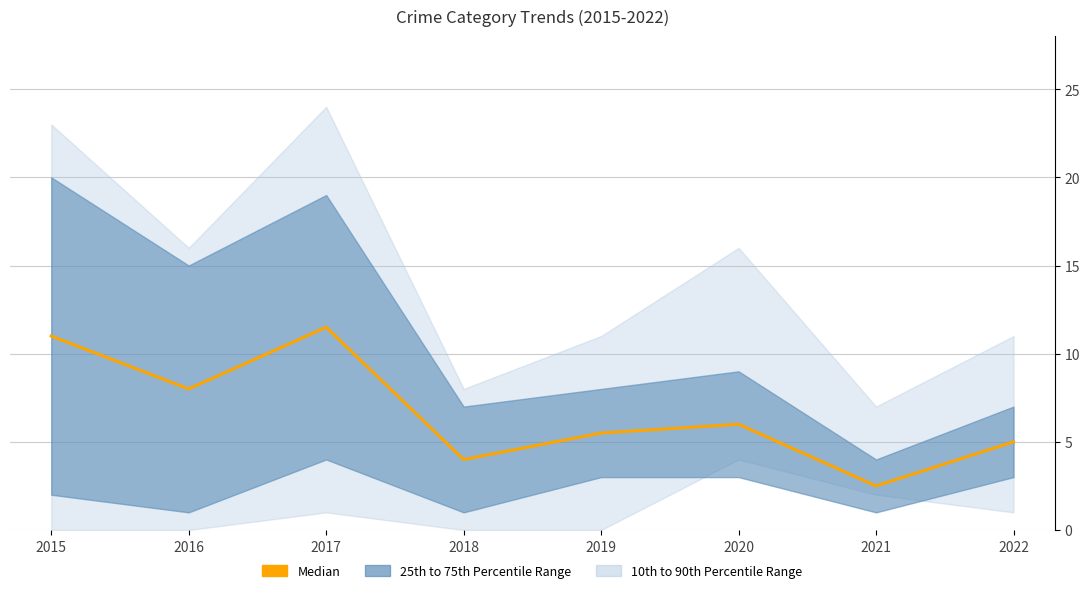

Rank the categories by value from lowest to highest.

2021, 2018, 2022, 2019, 2020, 2016, 2015, 2017